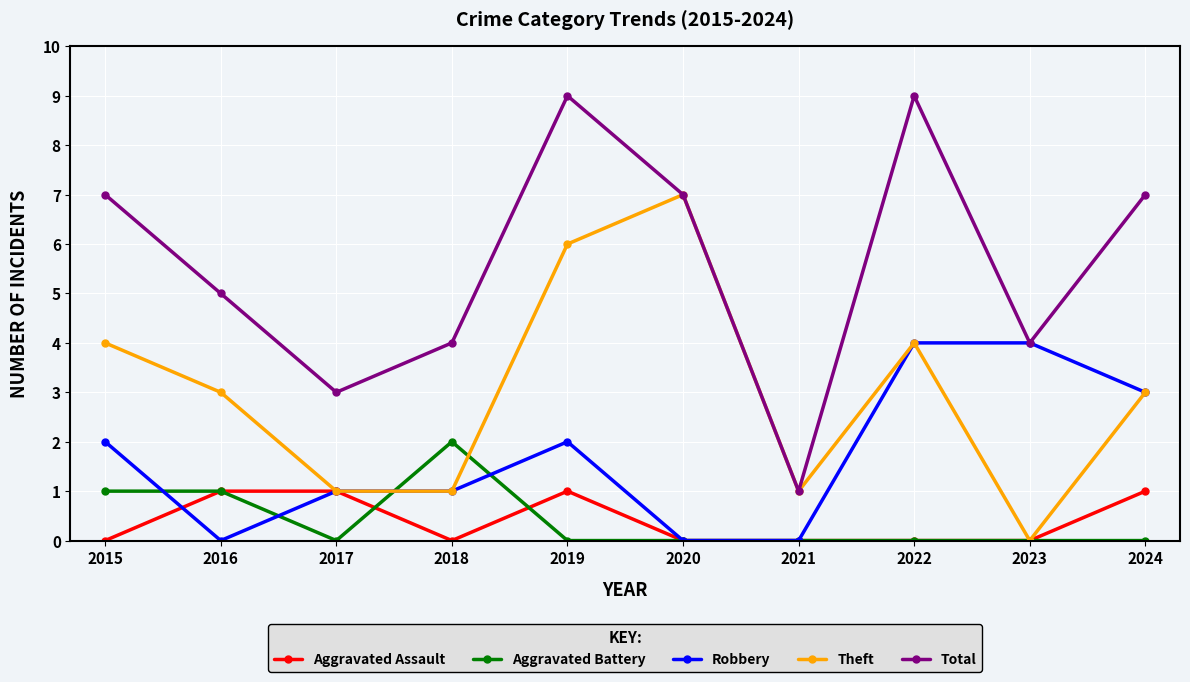

Is it true that Total equals 4 at 2018?

True